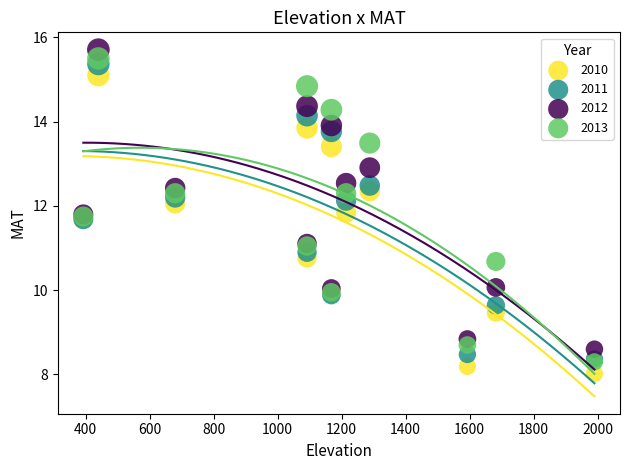

What are all the series names shown in the legend?

2010, 2011, 2012, 2013